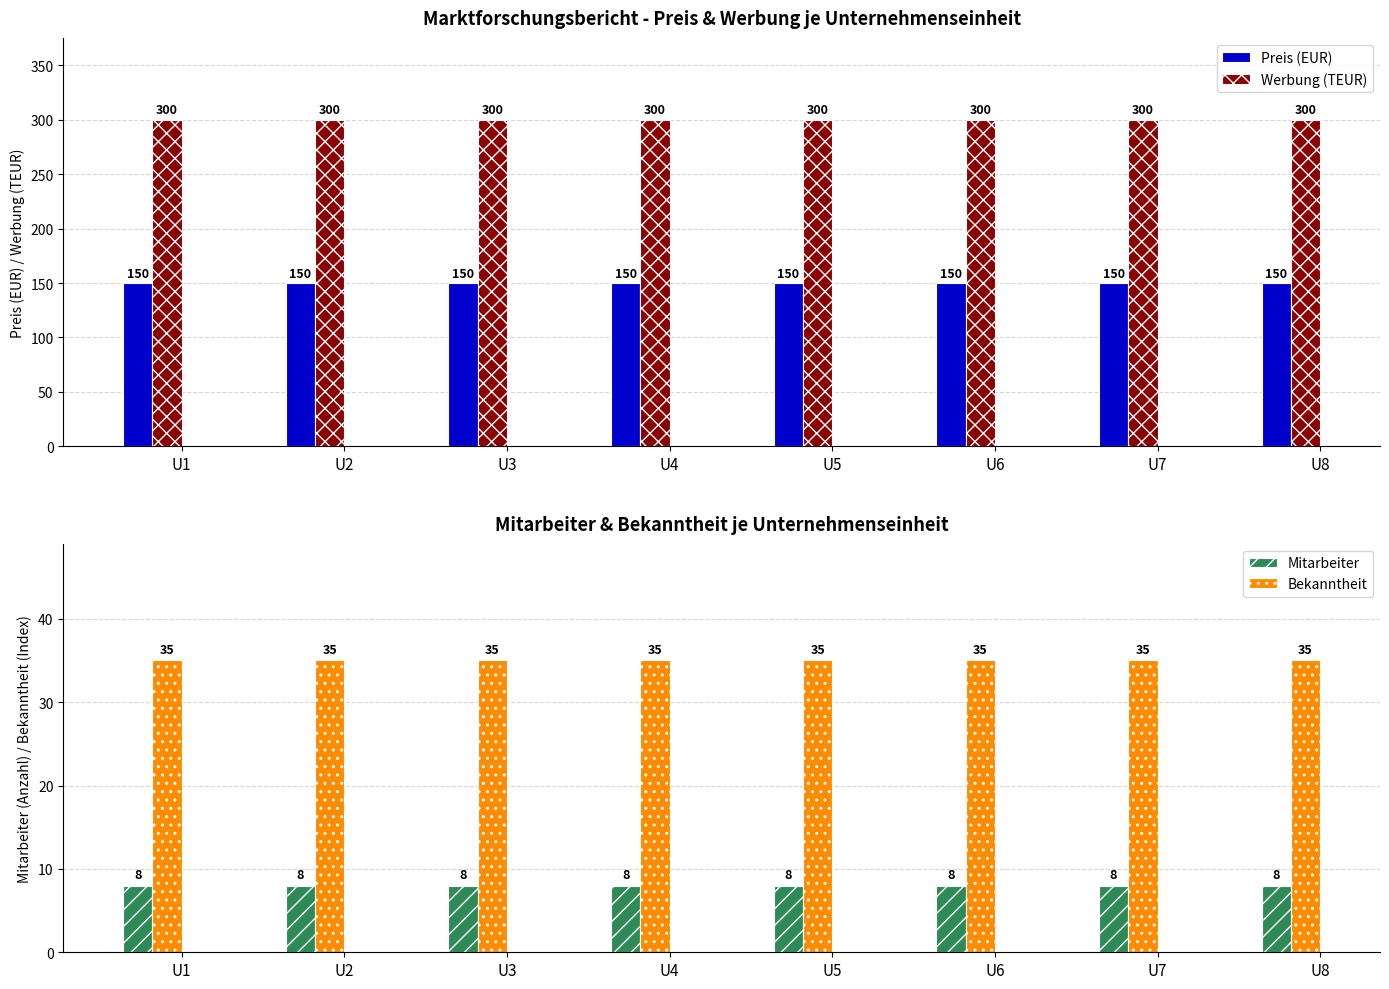

Which series changed the most between U3 and U5?

Preis (EUR)